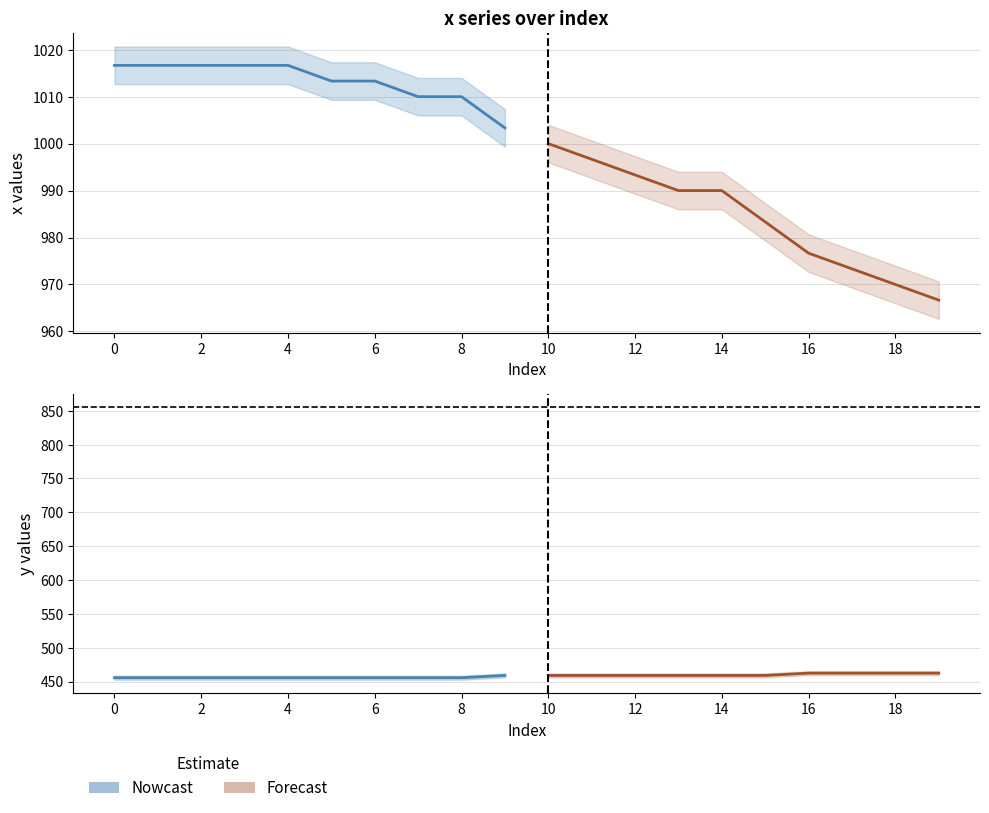

True or false: y (Forecast) has more than 0 interior local peaks.

False